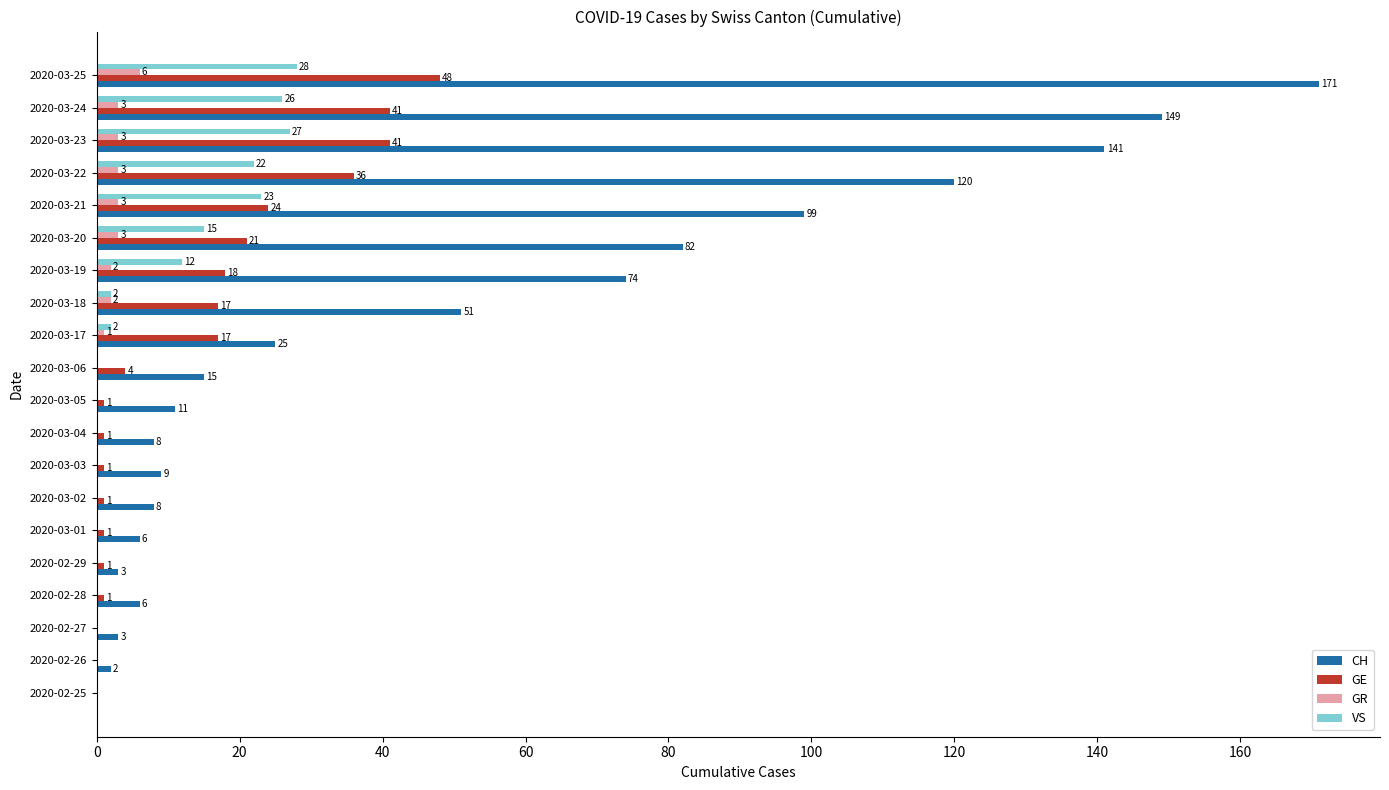

At which label is CH closest to 85?

2020-03-20